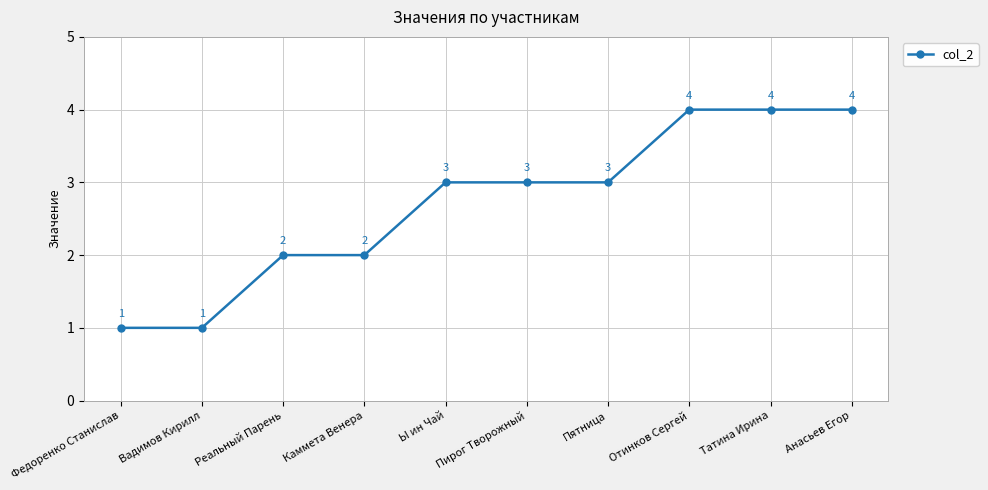

Approximately how many times larger is the value at Анасьев Егор compared to Пятница?

1.3